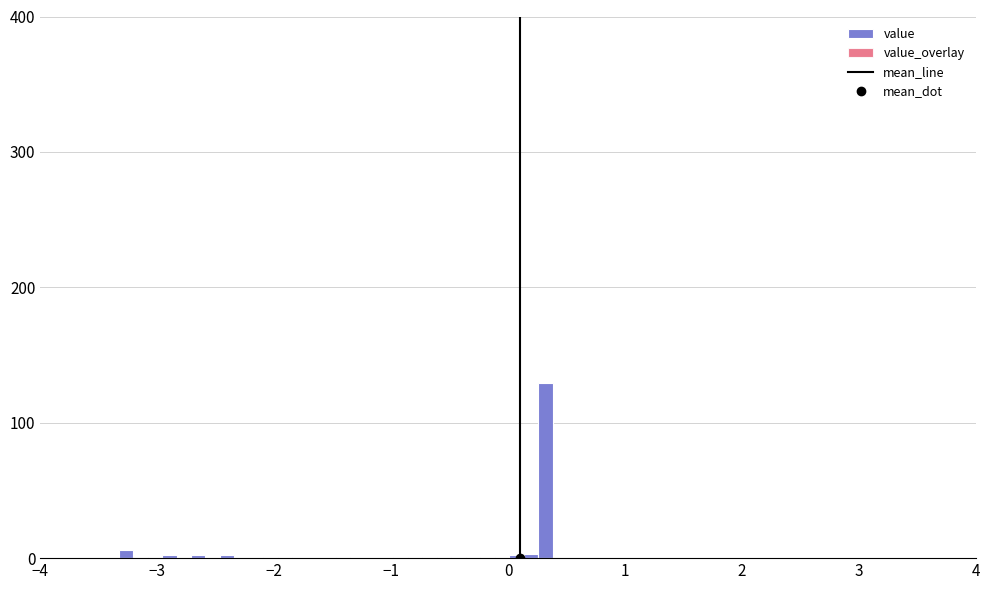

Read against the x-axis, roughly where is the centre of the tallest bar?

0.3